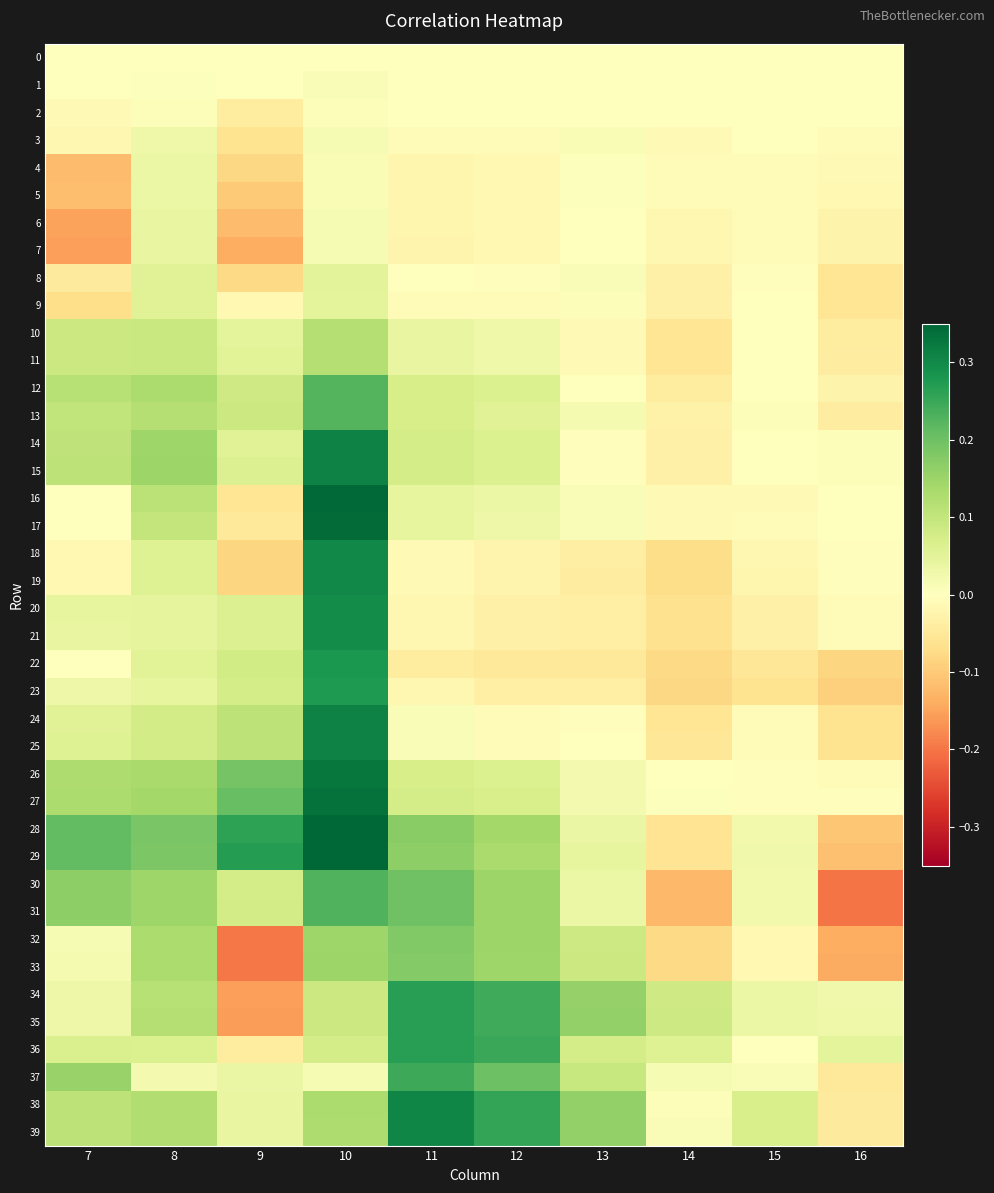

At how many categories does at least one series exceed 0?

10